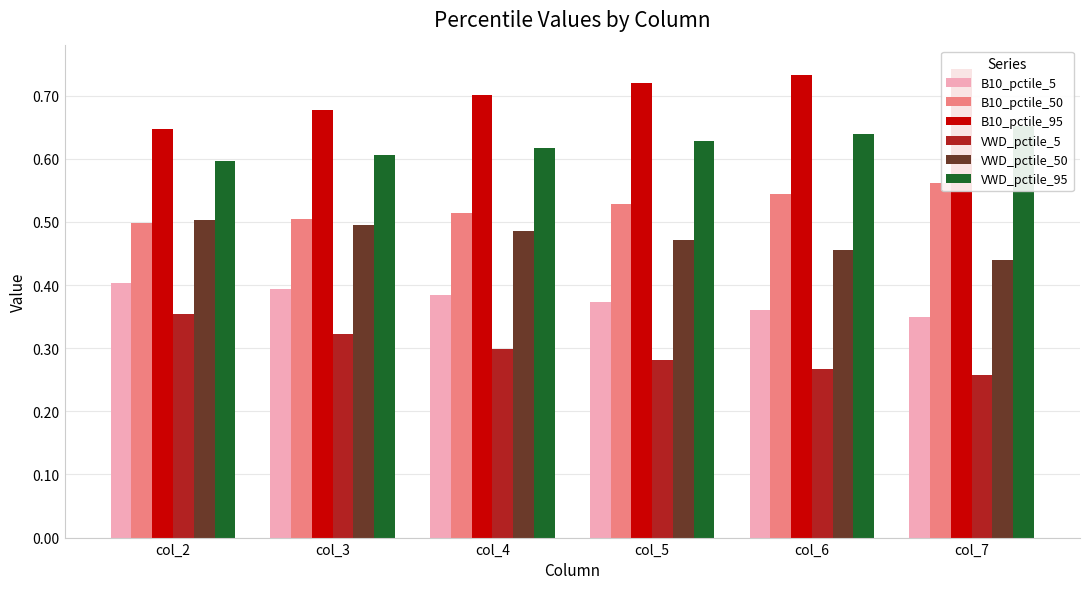

How many bars are there in each group?

6